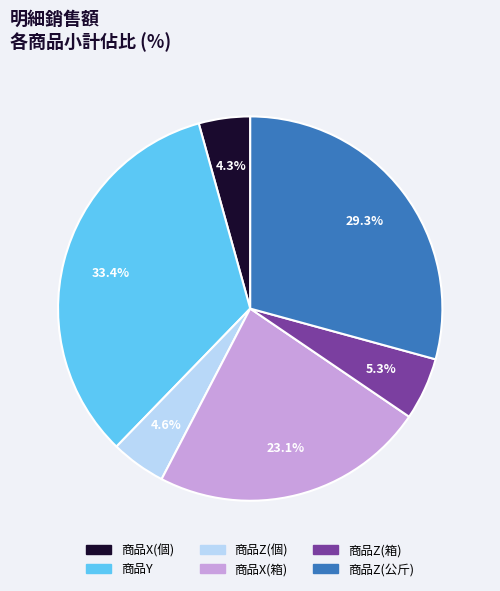

What portion of the pie excludes 商品Y?

66.6%